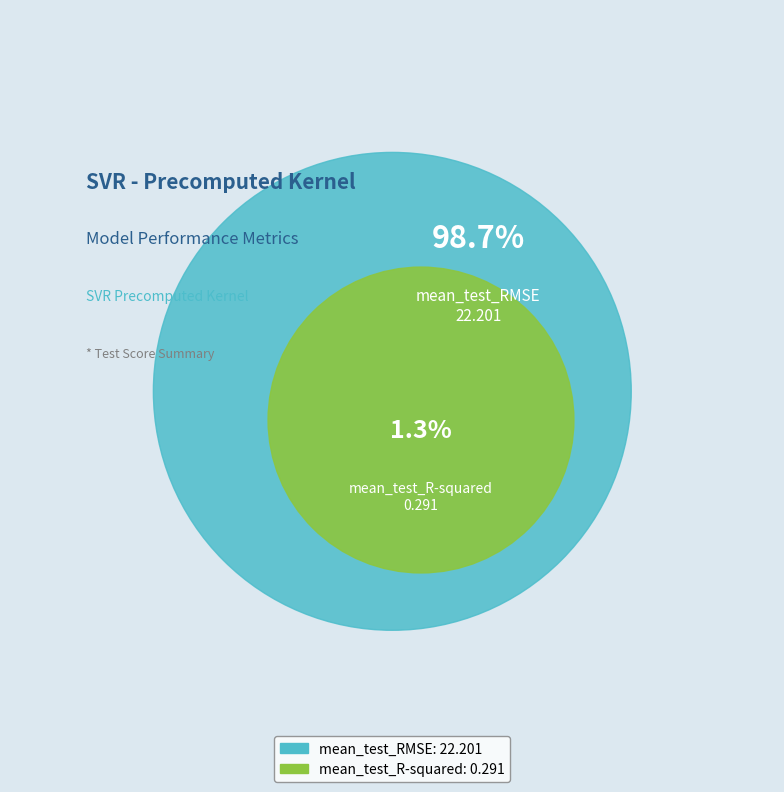

Combined, do mean_test_R-squared and mean_test_RMSE account for over 50%?

Yes